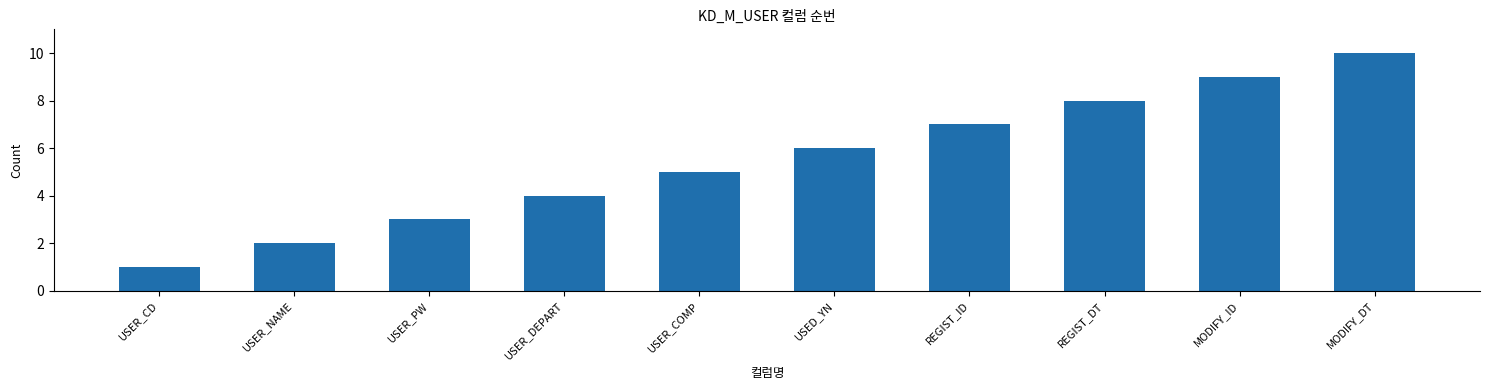

How many bars are there in total?

10